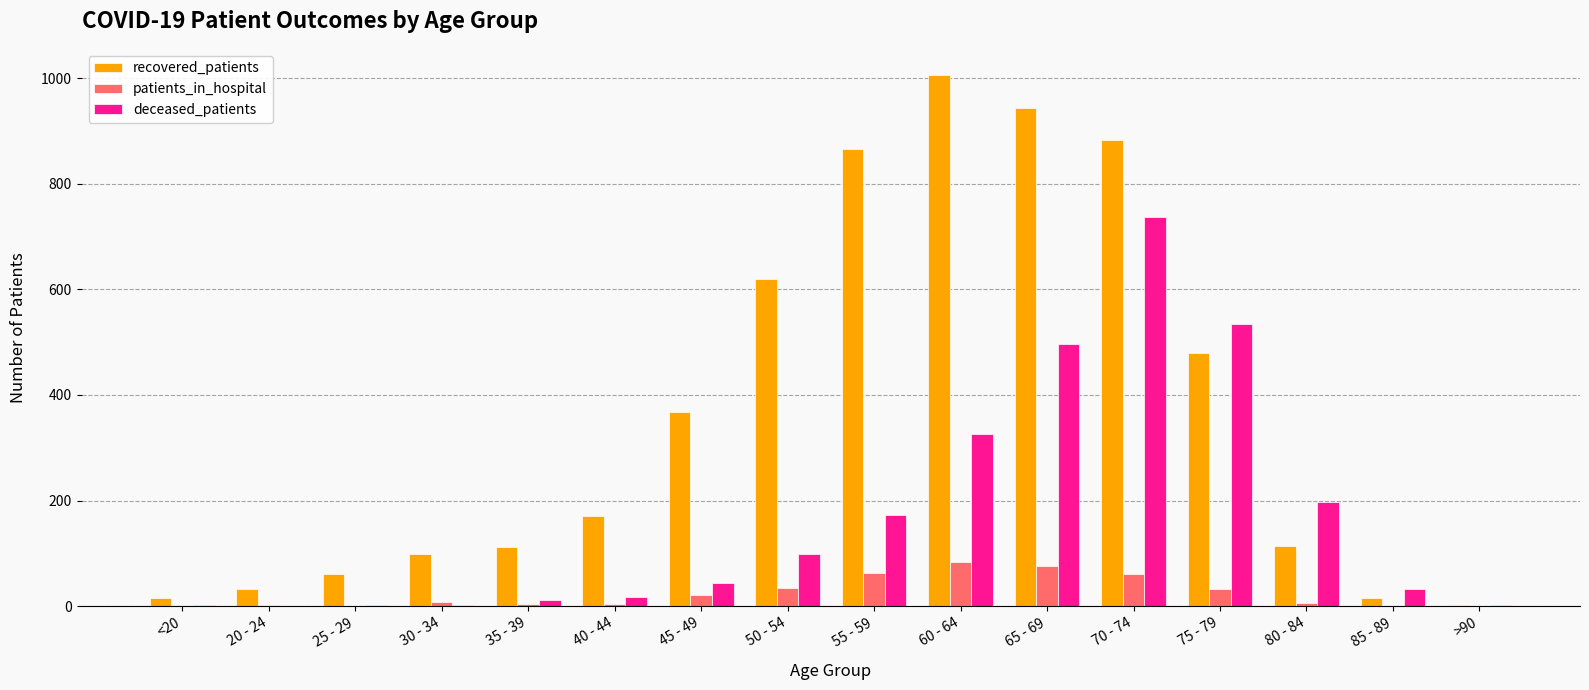

The recovered_patients series shows 61 at 25 - 29. True or false?

True